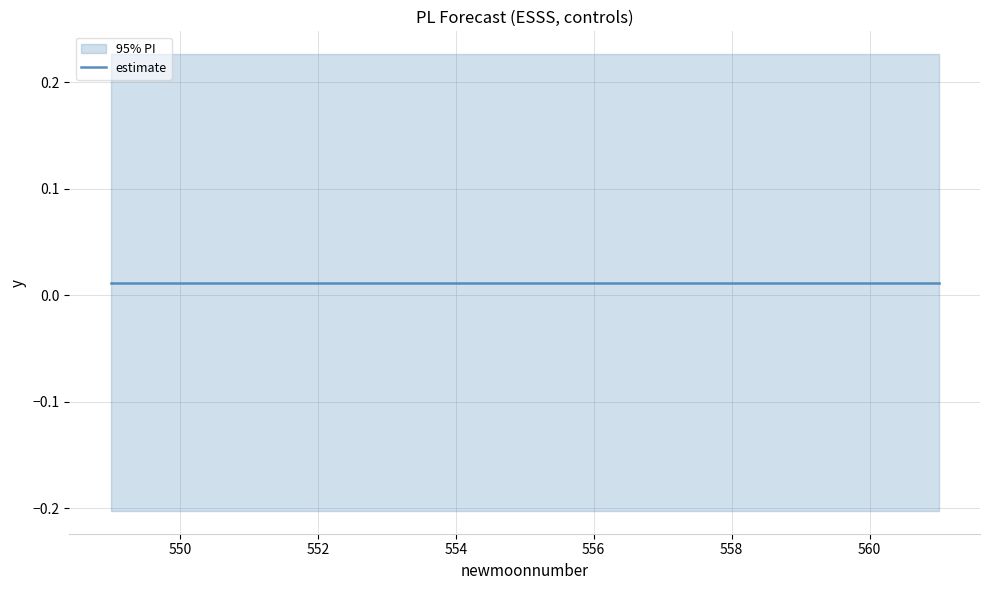

The value of estimate at 560 is 0.0. True or false?

True